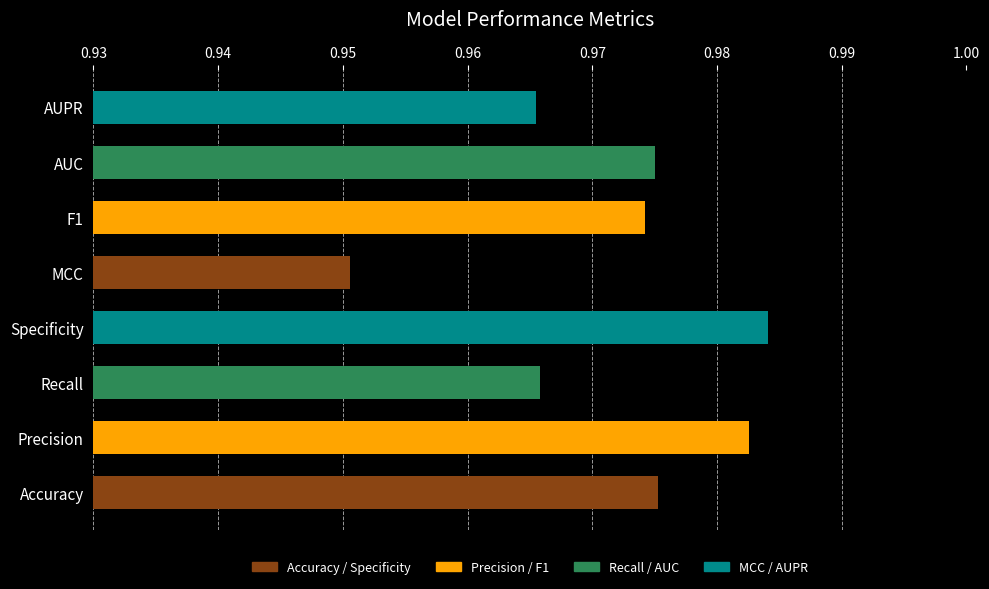

Where is the data nearest to the value 0?

MCC